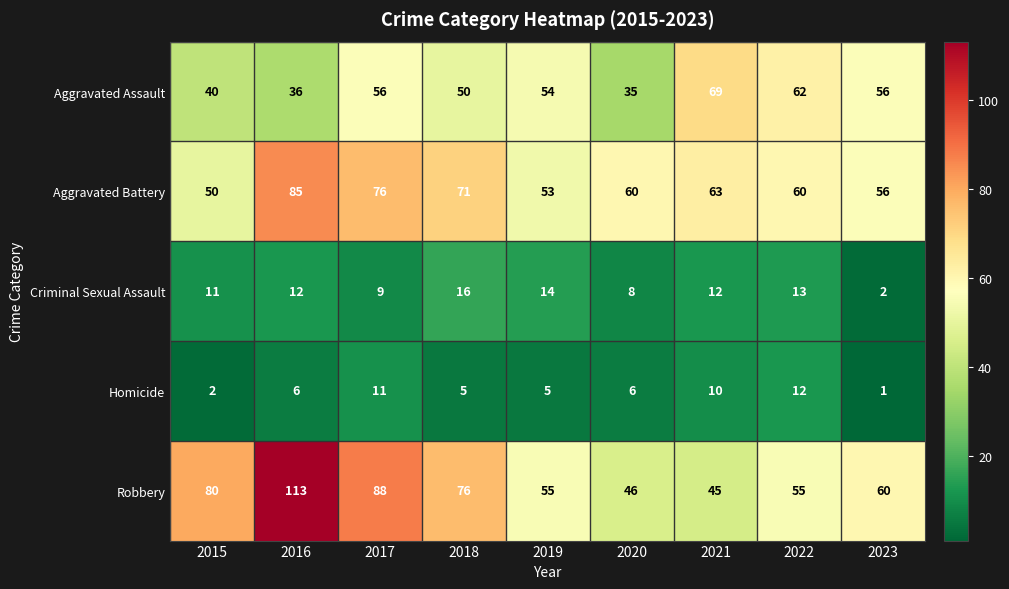

Where does the Aggravated Assault series first go above 54?

2017